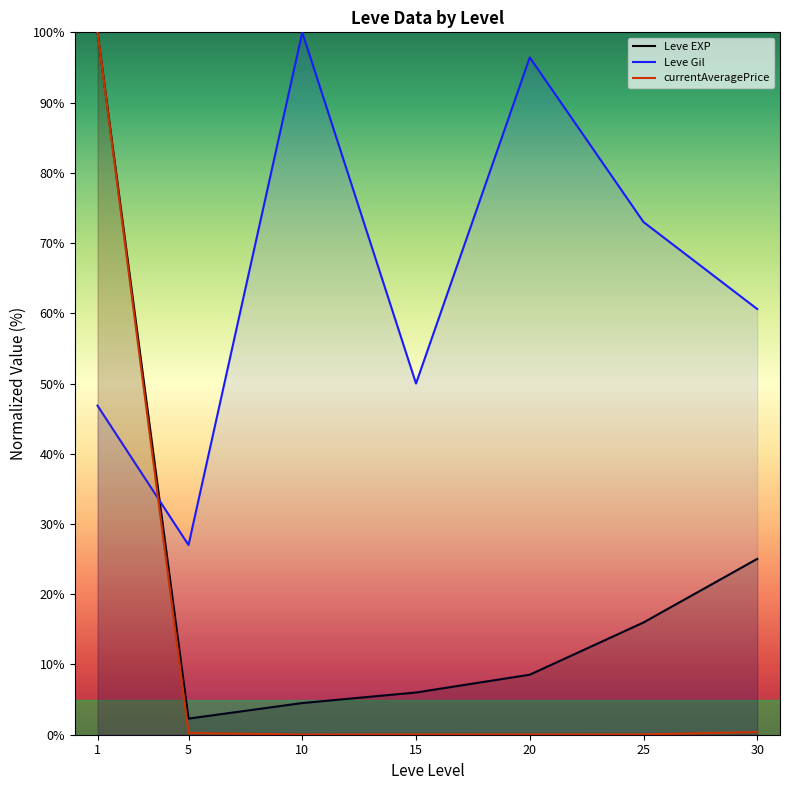

What is the sum of the Leve EXP values at 20 and 15?

14.6